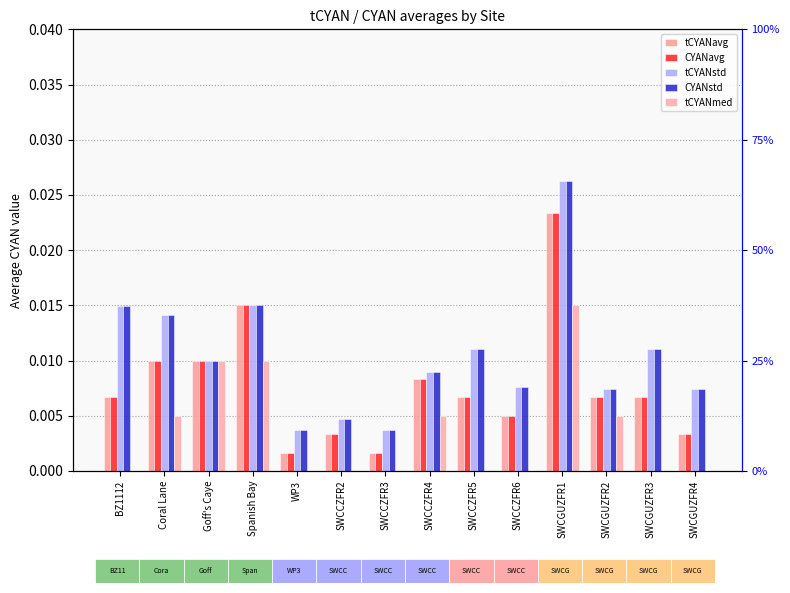

Does the chart contain any negative values?

No